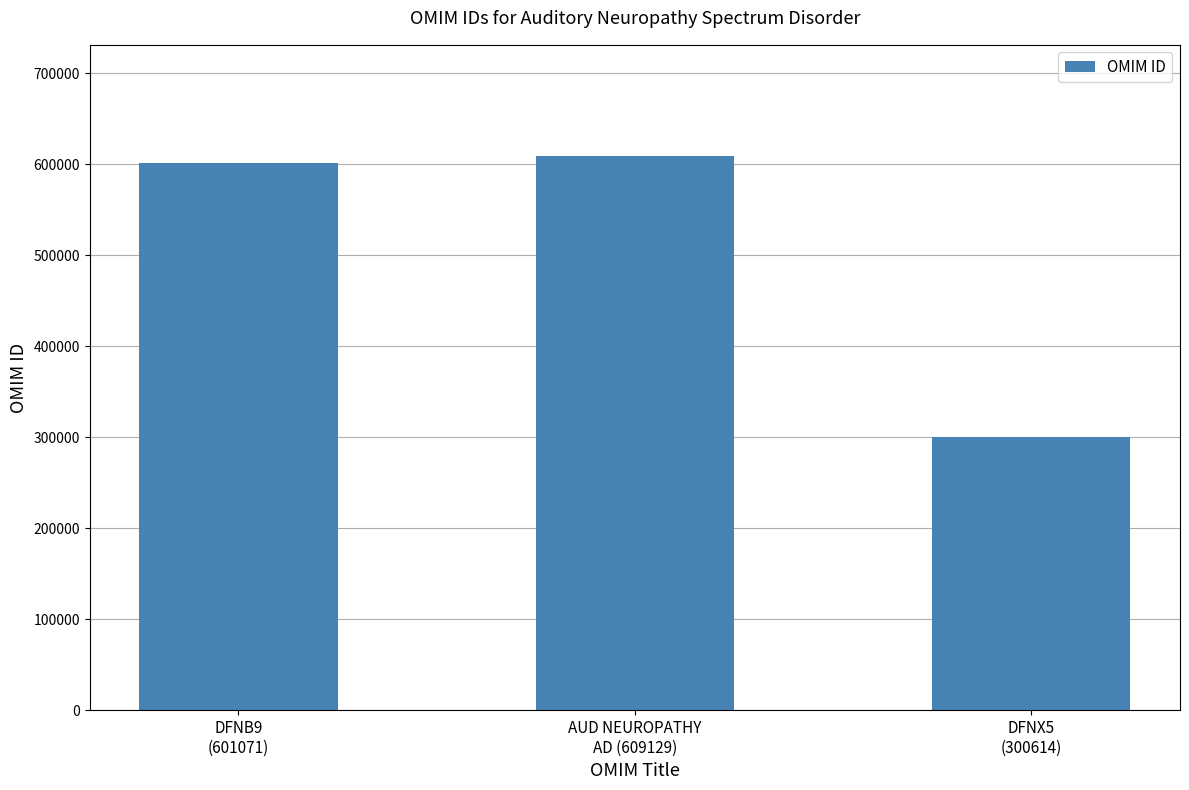

What is the sum of the values at DFNB9
(601071) and DFNX5
(300614)?

901685